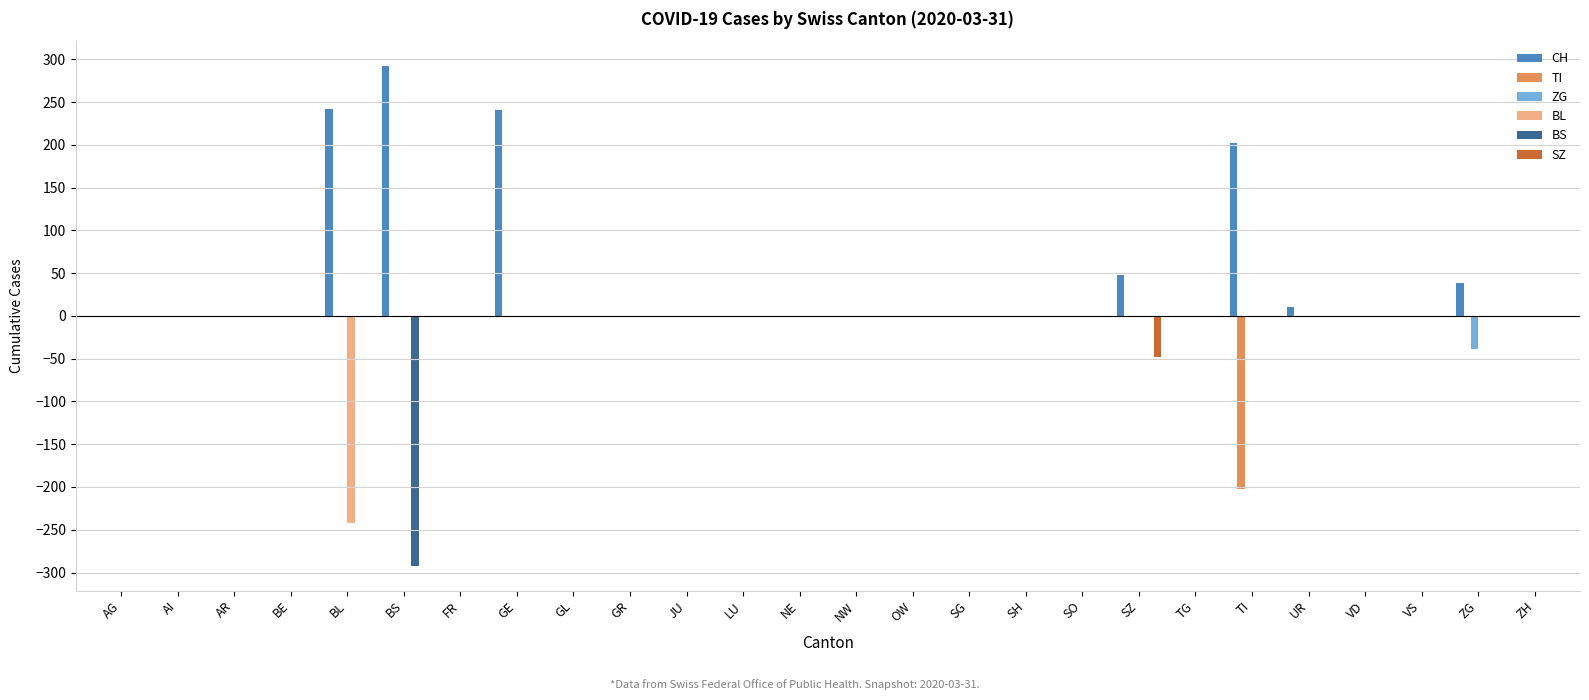

What is the greatest value displayed?

292